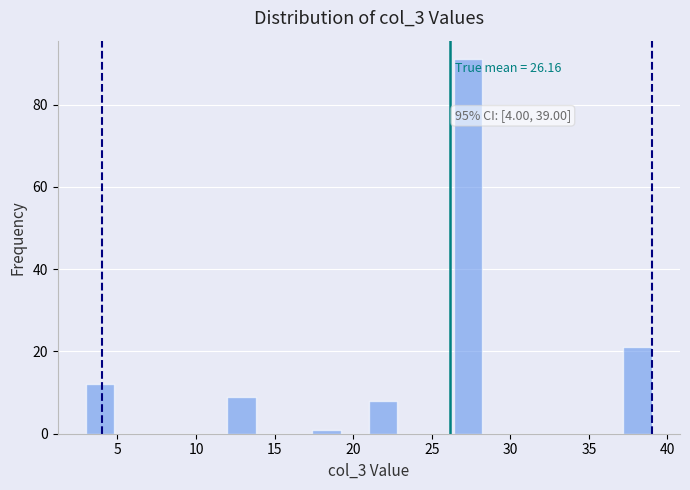

Around what value on the x-axis is the tallest bar? Give the approximate position of its centre, as read against the axis.

27.5